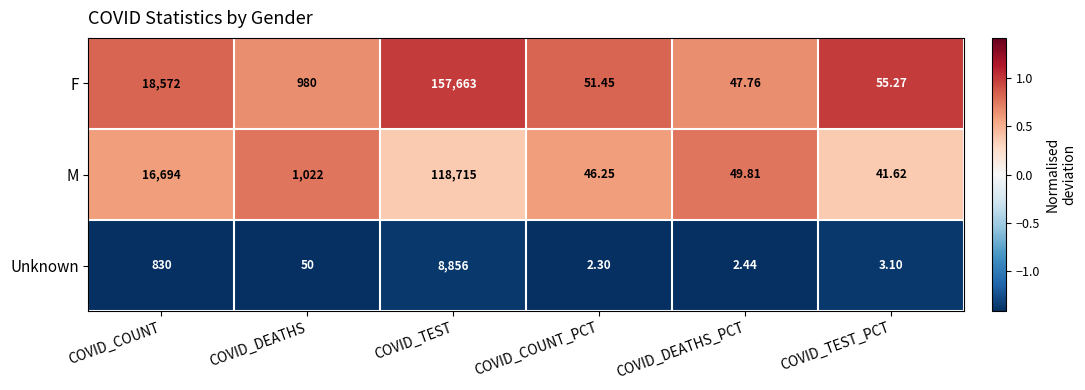

List the labels in order of F value, smallest first.

COVID_DEATHS_PCT, COVID_COUNT_PCT, COVID_TEST_PCT, COVID_DEATHS, COVID_COUNT, COVID_TEST